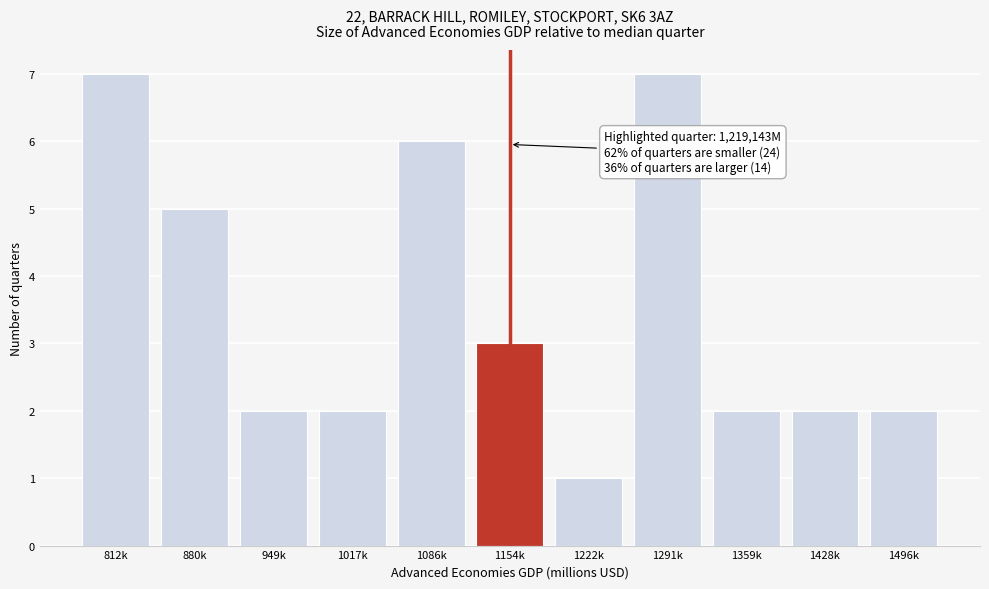

Reading left to right, transcribe all the data shown in this chart.

812k=7	880k=5	949k=2	1017k=2	1086k=6	1154k=3	1222k=1	1291k=7	1359k=2	1428k=2	1496k=2